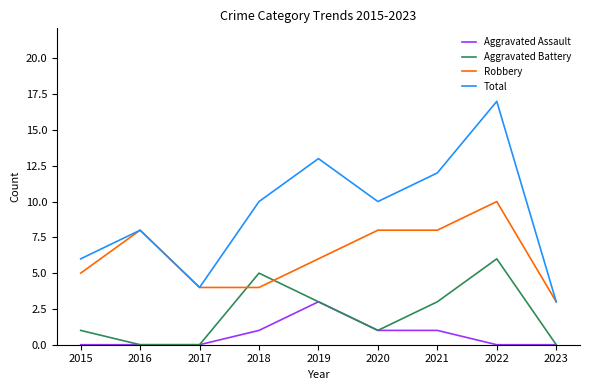

What is the minimum value for Total?

3